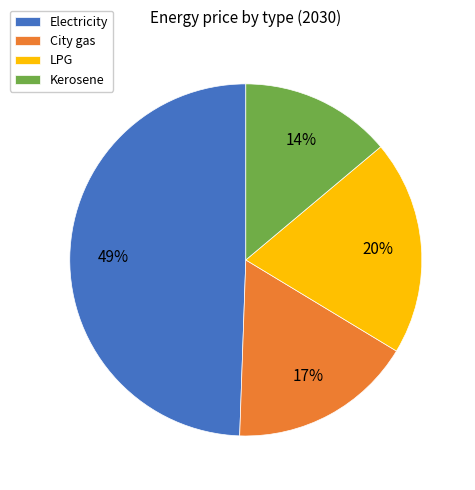

What is the ratio of the value at Kerosene to the value at Electricity?

0.3